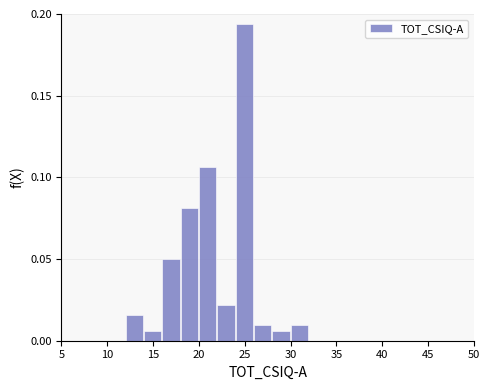

Reading left to right, list every bar in this chart as the range it spans on the x-axis followed by its height. The values are not printed on the chart, so give them approximately, as read against the axis.

12 to 14: 0.015
14 to 16: 0.005
16 to 18: 0.050
18 to 20: 0.080
20 to 22: 0.105
22 to 24: 0.020
24 to 26: 0.195
26 to 28: 0.010
28 to 30: 0.005
30 to 32: 0.010